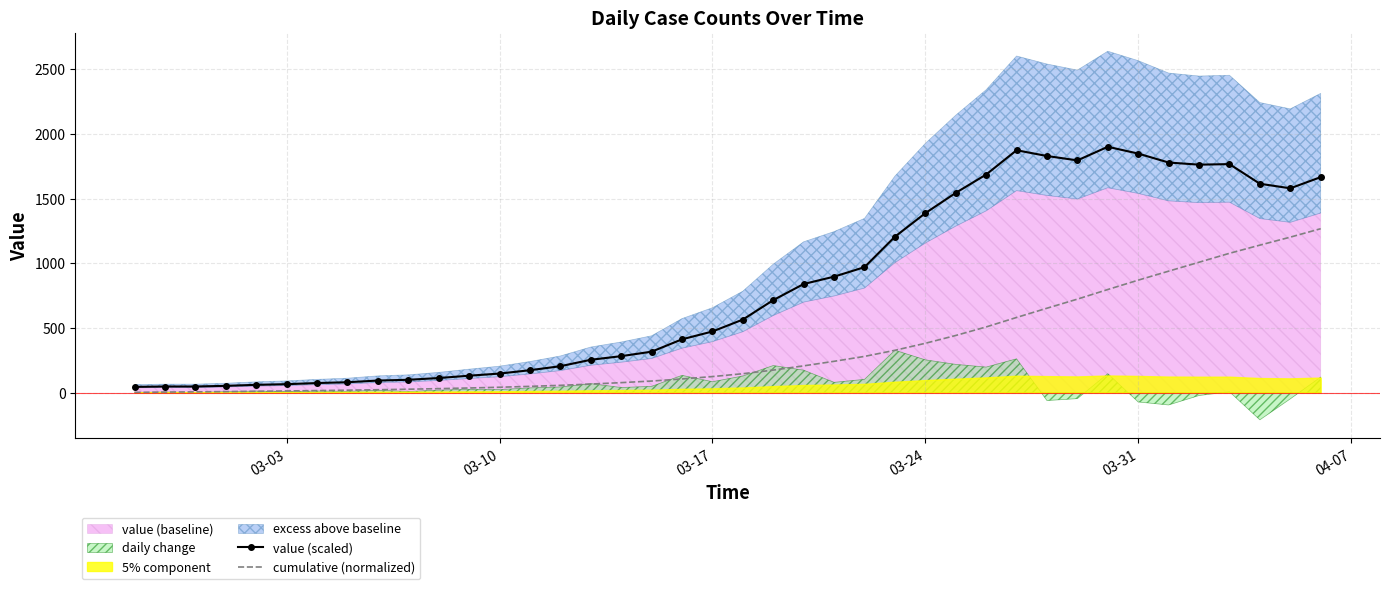

True or false: value (scaled) and cumulative (normalized) intersect in this chart.

False